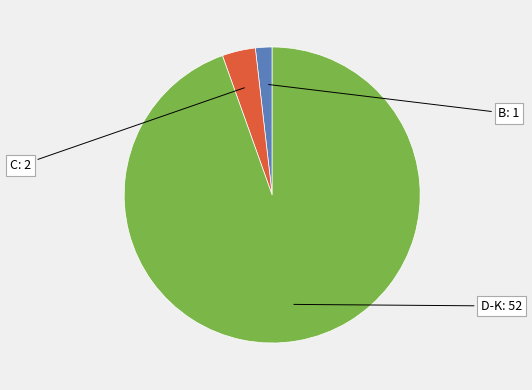

Does any single category account for the majority?

Yes